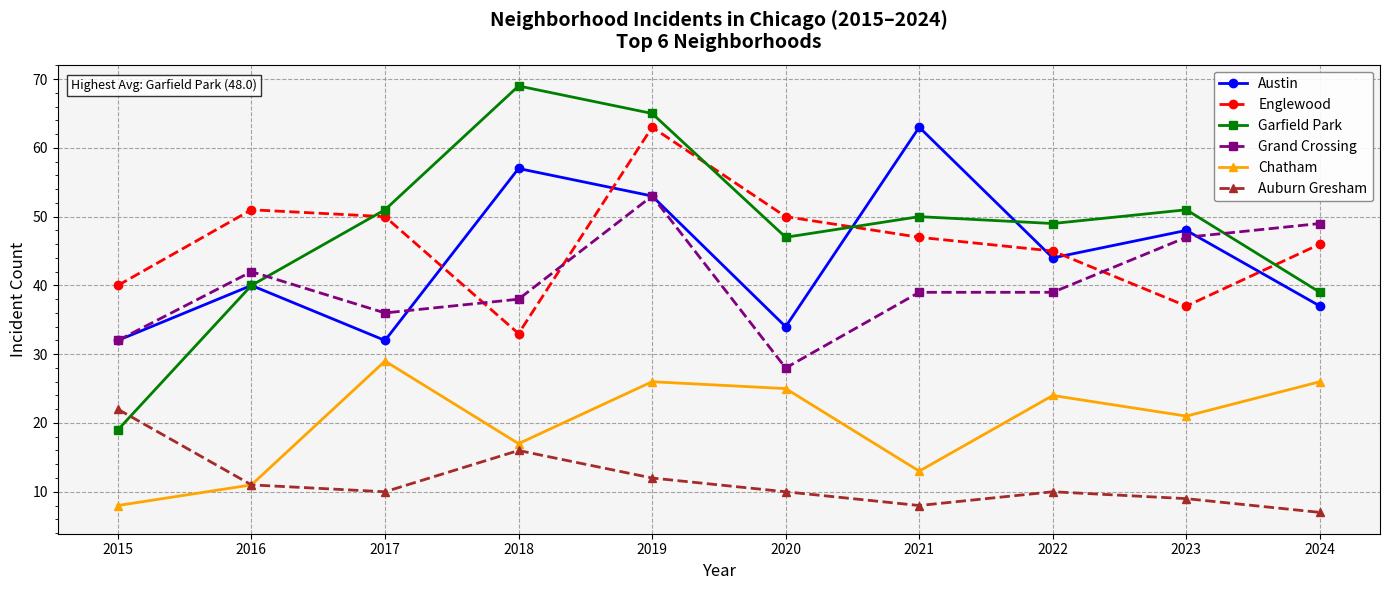

Where is the first local maximum for Grand Crossing?

2016